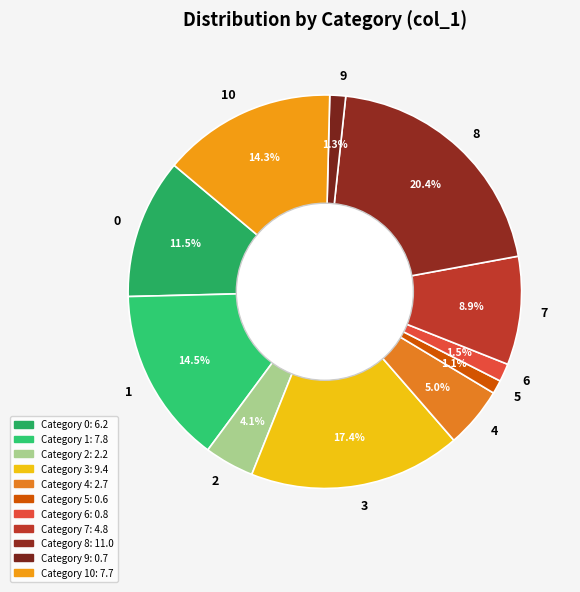

Which has a higher value, 9 or 4?

4